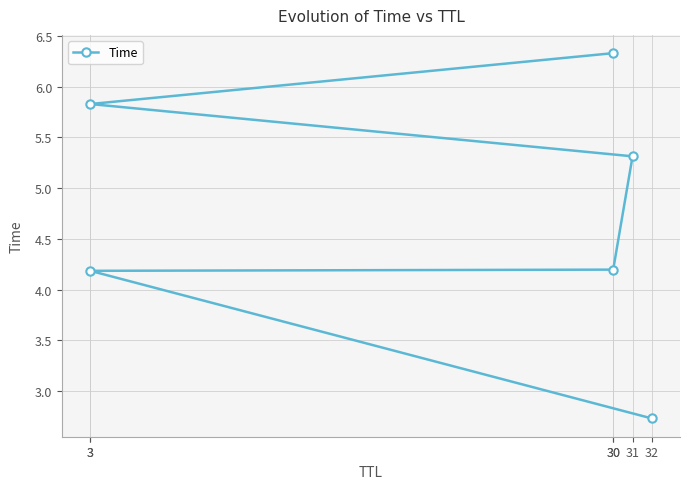

What is the sum of all values?

28.6